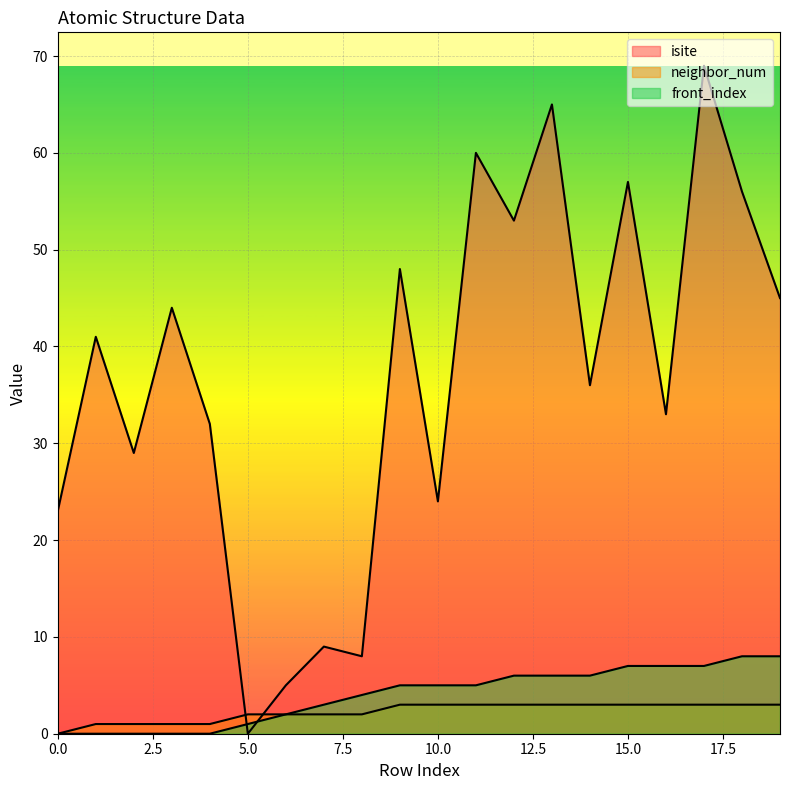

How many data points in front_index are less than 5?

9